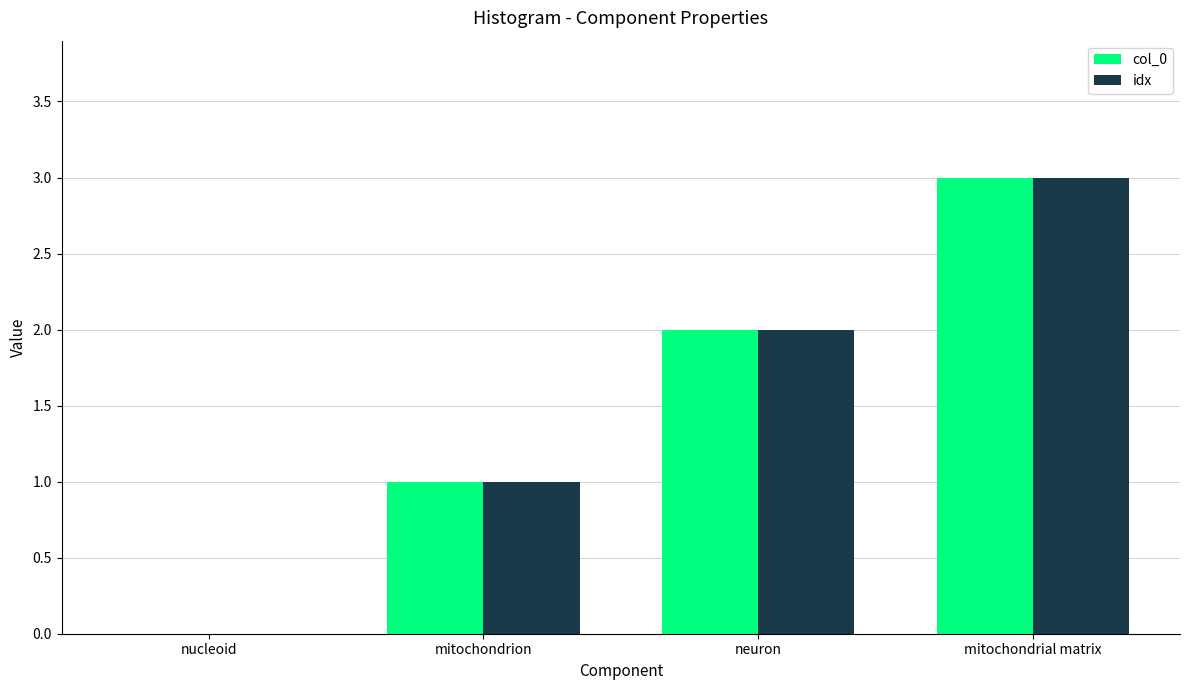

At which category does the chart reach its peak across all series?

mitochondrial matrix